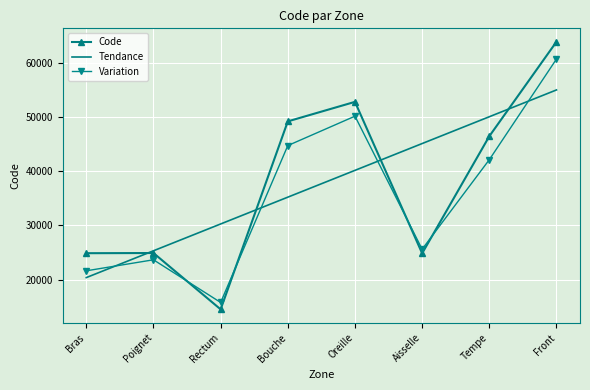

Rank the categories by Tendance value from lowest to highest.

Bras, Poignet, Rectum, Bouche, Oreille, Aisselle, Tempe, Front